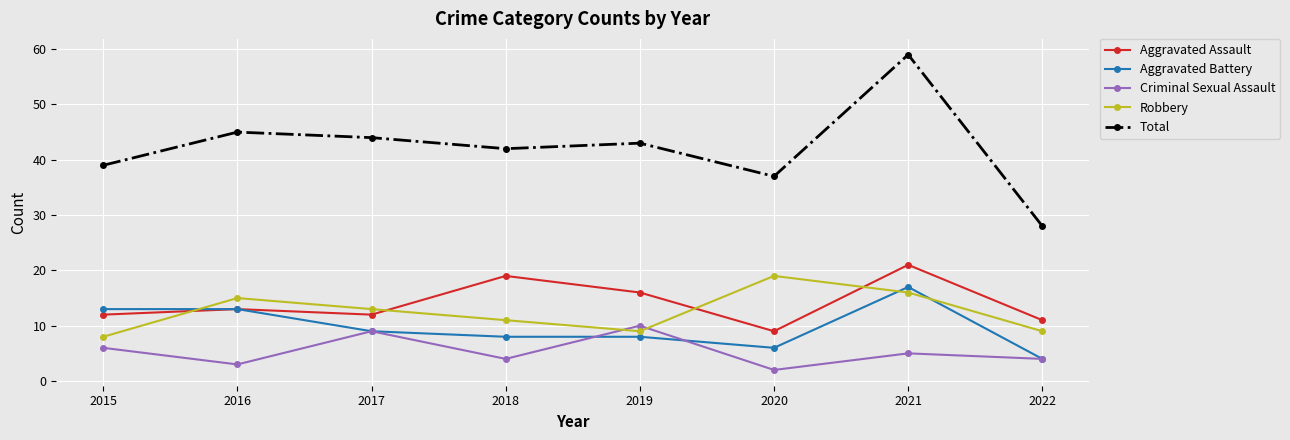

True or false: Criminal Sexual Assault and Total cross at least once.

False